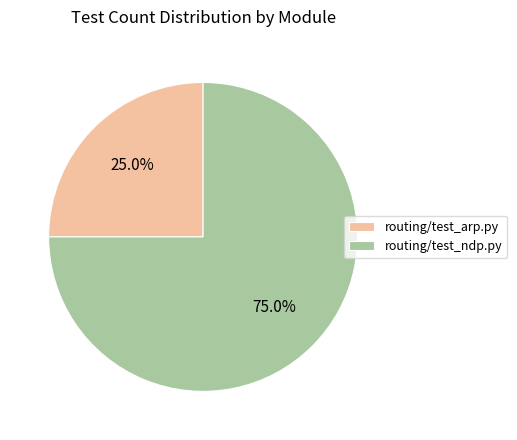

Rank the categories by value from lowest to highest.

routing/test_arp.py, routing/test_ndp.py